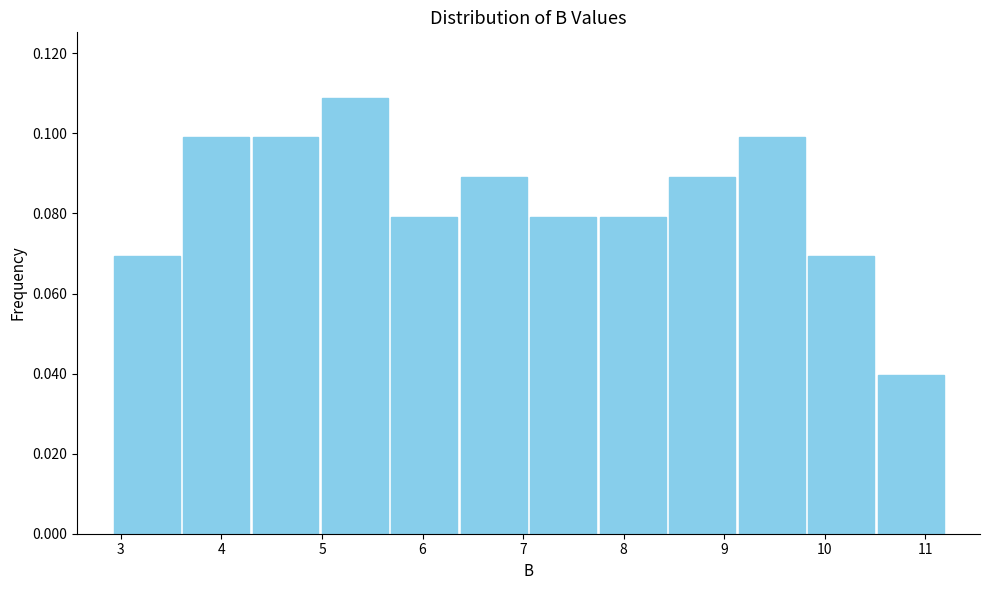

Reading left to right, list every bar in this chart as the range it spans on the x-axis followed by its height. Neither the bar edges nor the heights are printed on the chart, so give them approximately, as read against the axes.

2.9 to 3.6: 0.070
3.6 to 4.3: 0.100
4.3 to 5.0: 0.100
5.0 to 5.7: 0.108
5.7 to 6.4: 0.080
6.4 to 7.1: 0.090
7.1 to 7.7: 0.080
7.7 to 8.4: 0.080
8.4 to 9.1: 0.090
9.1 to 9.8: 0.100
9.8 to 10.5: 0.070
10.5 to 11.2: 0.040